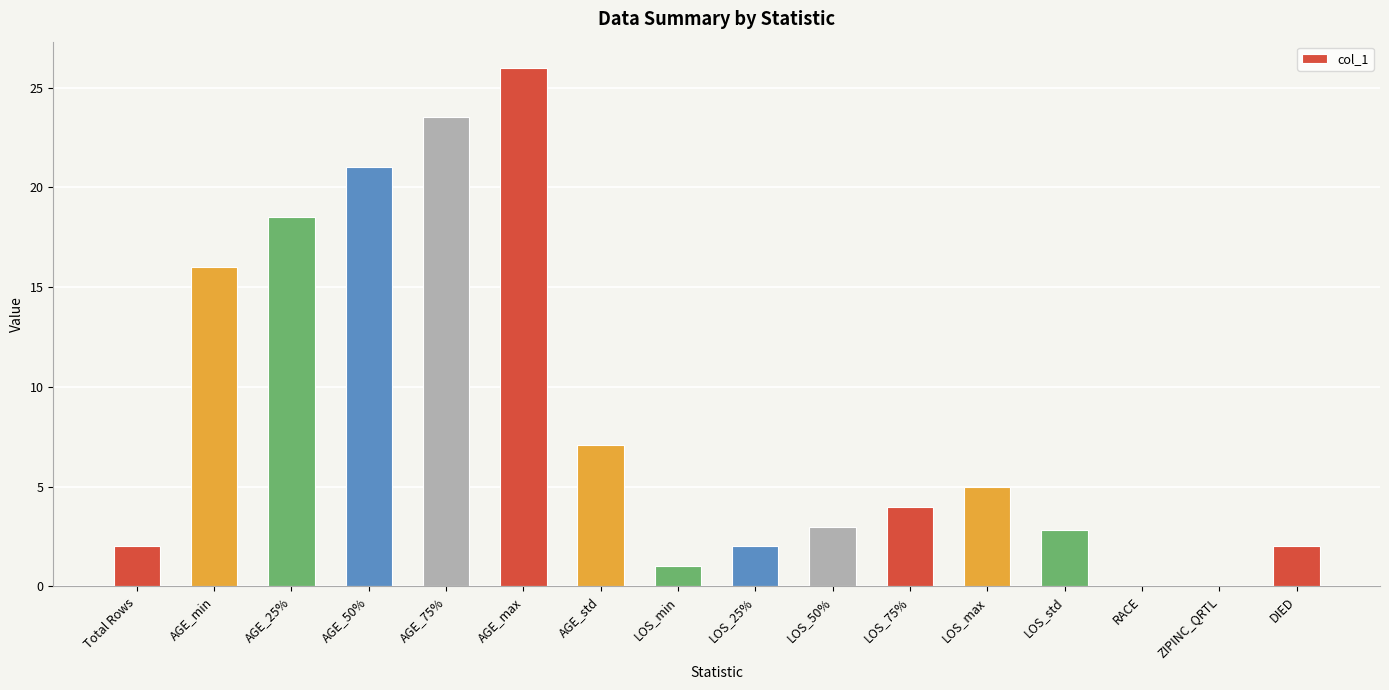

Are the bars grouped side by side (vs. stacked)?

No